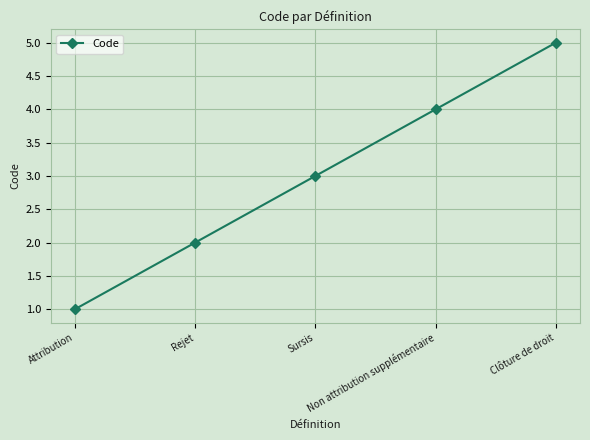

What is the label of the 5th point from the right?

Attribution